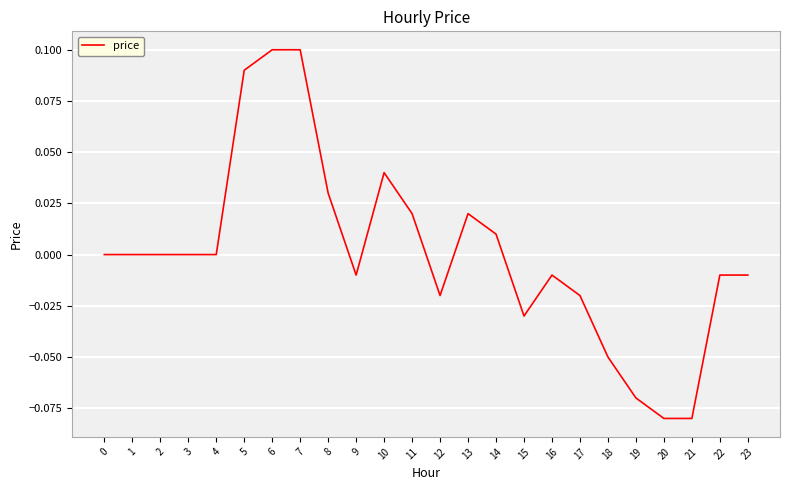

Which has a higher value, 6 or 23?

6